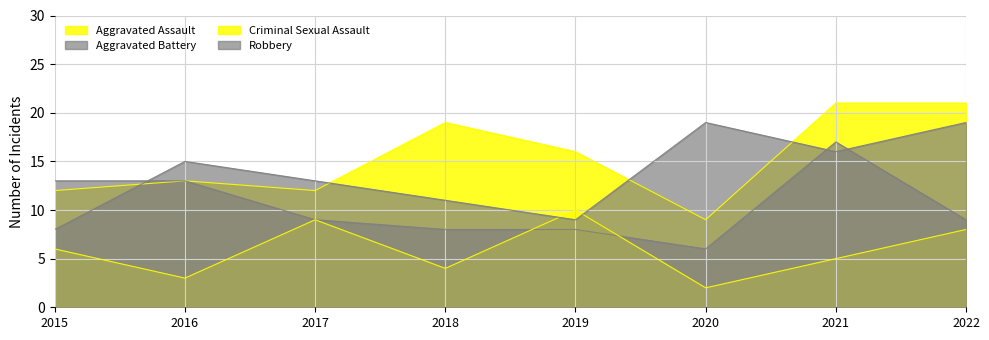

How many data points in Aggravated Battery are less than 9?

3